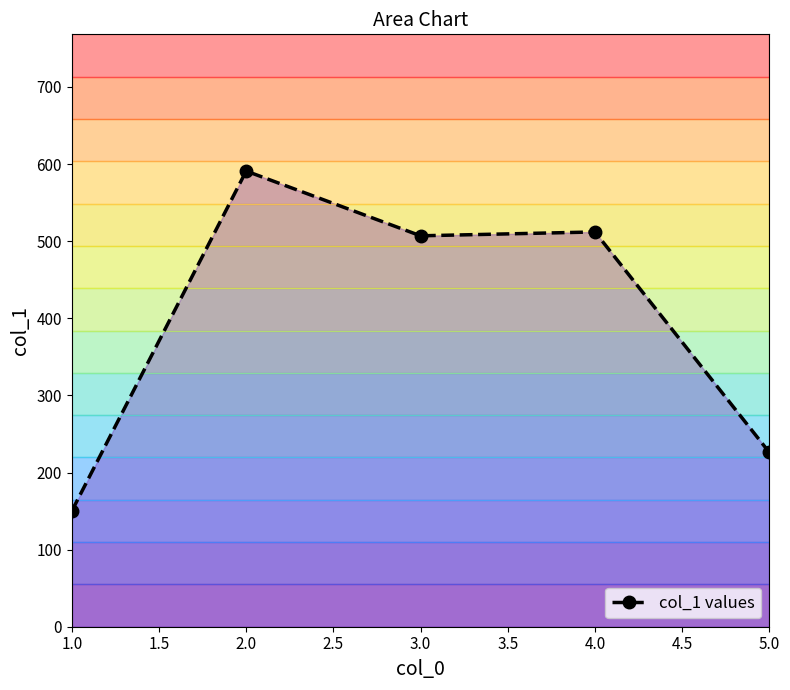

Which label corresponds to the smallest value in the chart?

1.0